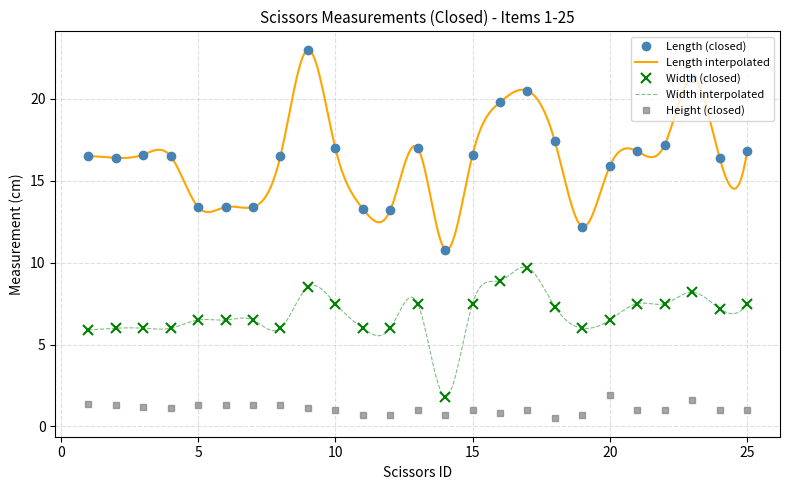

In Length (closed), how many points are higher than both neighbors (excluding endpoints)?

5